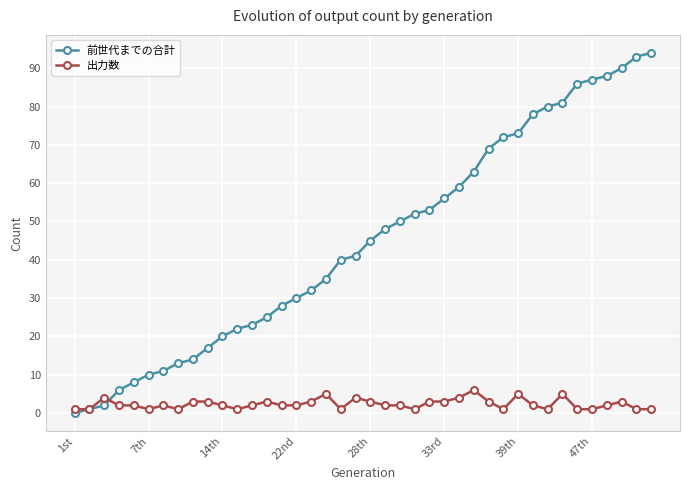

What is the sum of all 前世代までの合計 values?

1795